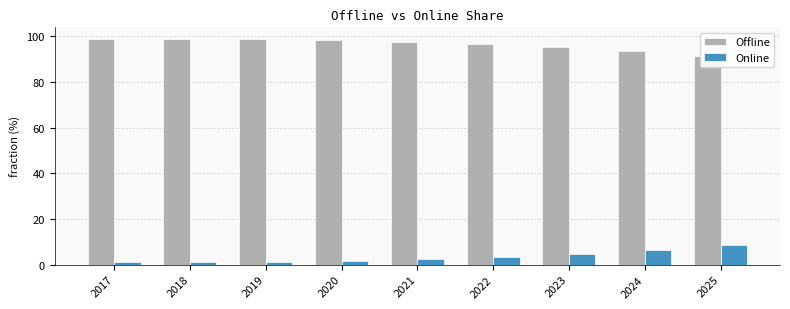

At which category is the sum across all series the highest?

2017